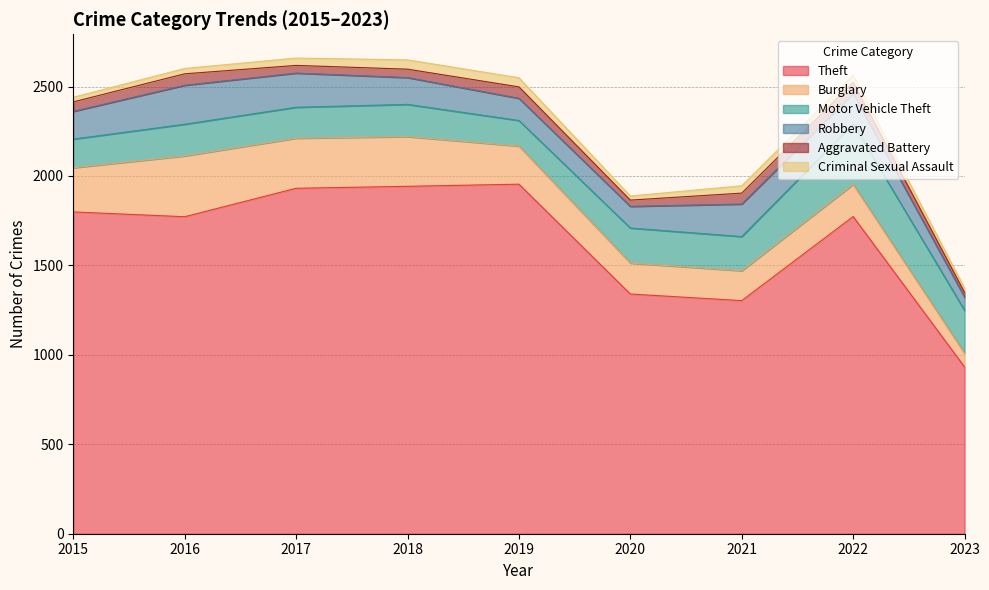

Reading left to right, what are all the values shown in this chart?

Theft: 2015=1799	2016=1772	2017=1931	2018=1942	2019=1954	2020=1340	2021=1303	2022=1773	2023=932
Burglary: 2015=247	2016=340	2017=280	2018=278	2019=213	2020=173	2021=167	2022=180	2023=77
Motor Vehicle Theft: 2015=160	2016=177	2017=173	2018=180	2019=143	2020=196	2021=191	2022=338	2023=240
Robbery: 2015=155	2016=218	2017=191	2018=150	2019=124	2020=121	2021=182	2022=169	2023=74
Aggravated Battery: 2015=53	2016=64	2017=43	2018=47	2019=64	2020=35	2021=61	2022=62	2023=26
Criminal Sexual Assault: 2015=26	2016=30	2017=41	2018=52	2019=51	2020=23	2021=41	2022=42	2023=24